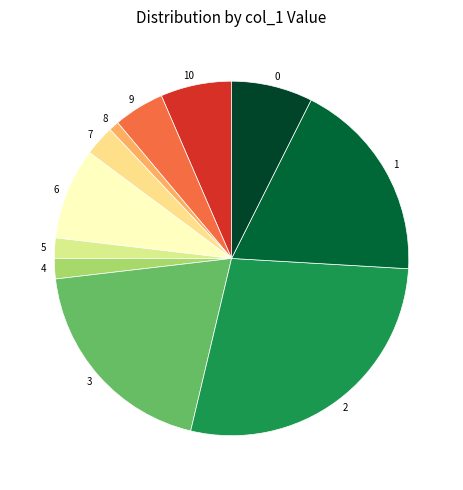

Combined, do 8 and 0 account for over 50%?

No